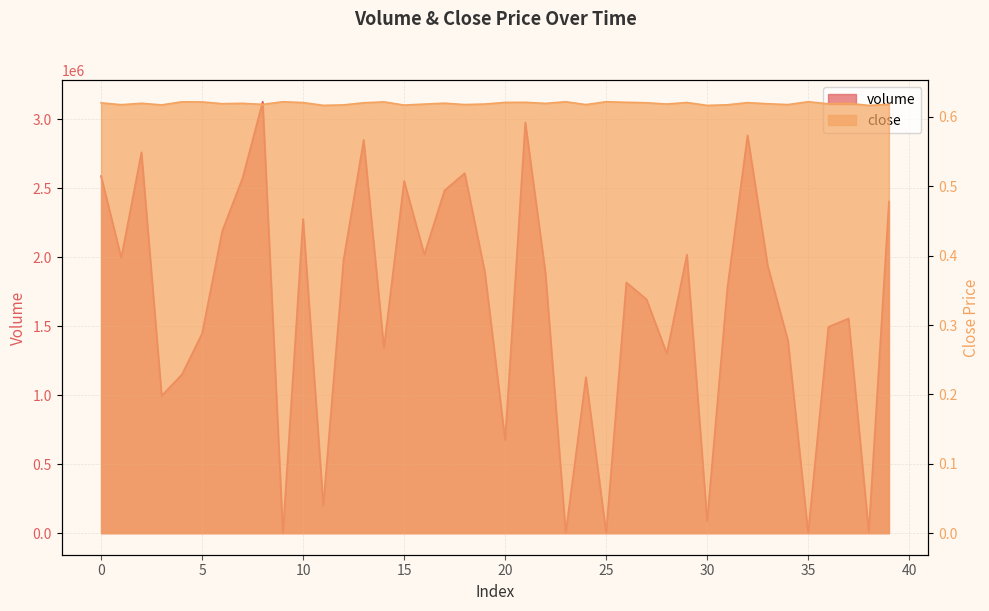

What is the sum of the volume values at 2 and 13?

5608050.5